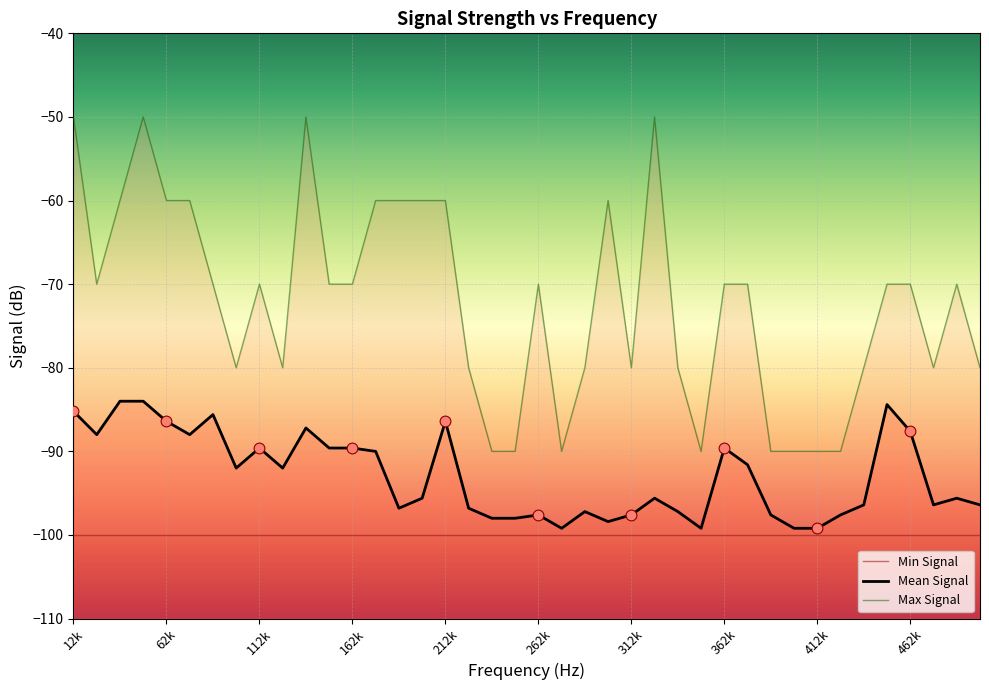

Which series contains the highest Y value?

Max Signal